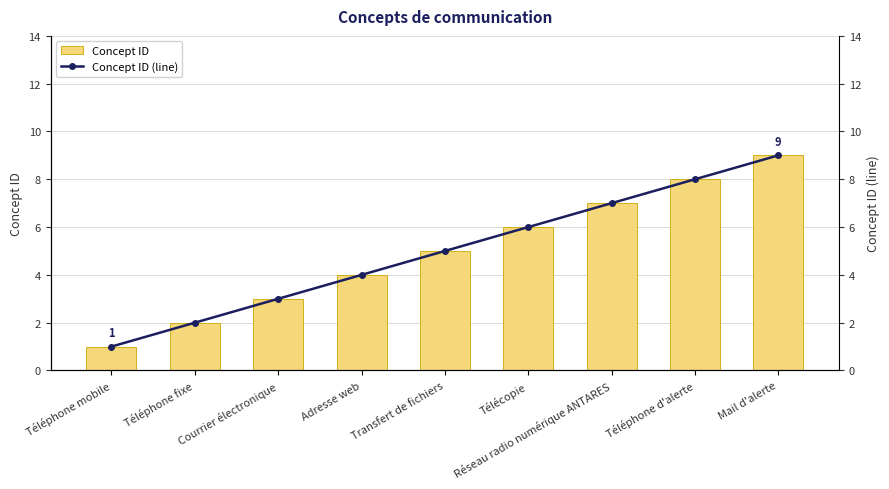

What is the total value across all series at Transfert de fichiers?

10